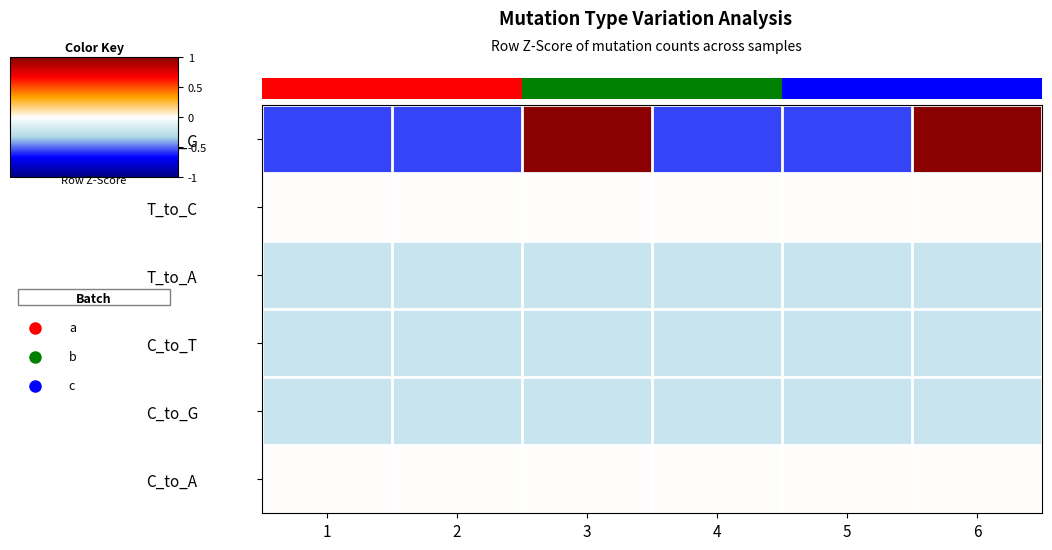

Which series changed the most between 3 and 5?

T_to_G